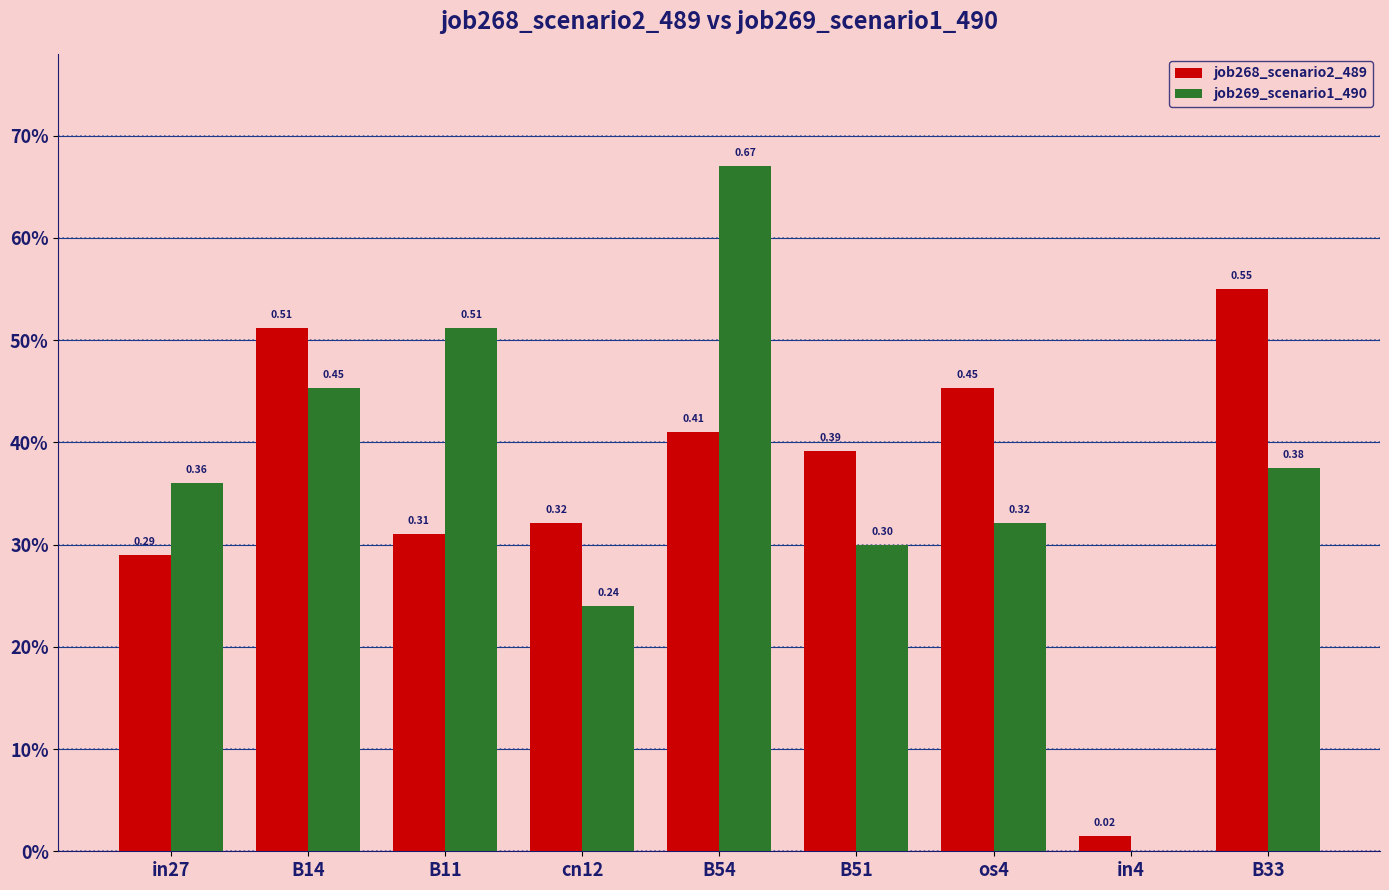

Reading right to left, transcribe all the data shown in this chart.

job268_scenario2_489: B33=0.6	in4=0.0	os4=0.5	B51=0.4	B54=0.4	cn12=0.3	B11=0.3	B14=0.5	in27=0.3
job269_scenario1_490: B33=0.4	in4=0.0	os4=0.3	B51=0.3	B54=0.7	cn12=0.2	B11=0.5	B14=0.5	in27=0.4